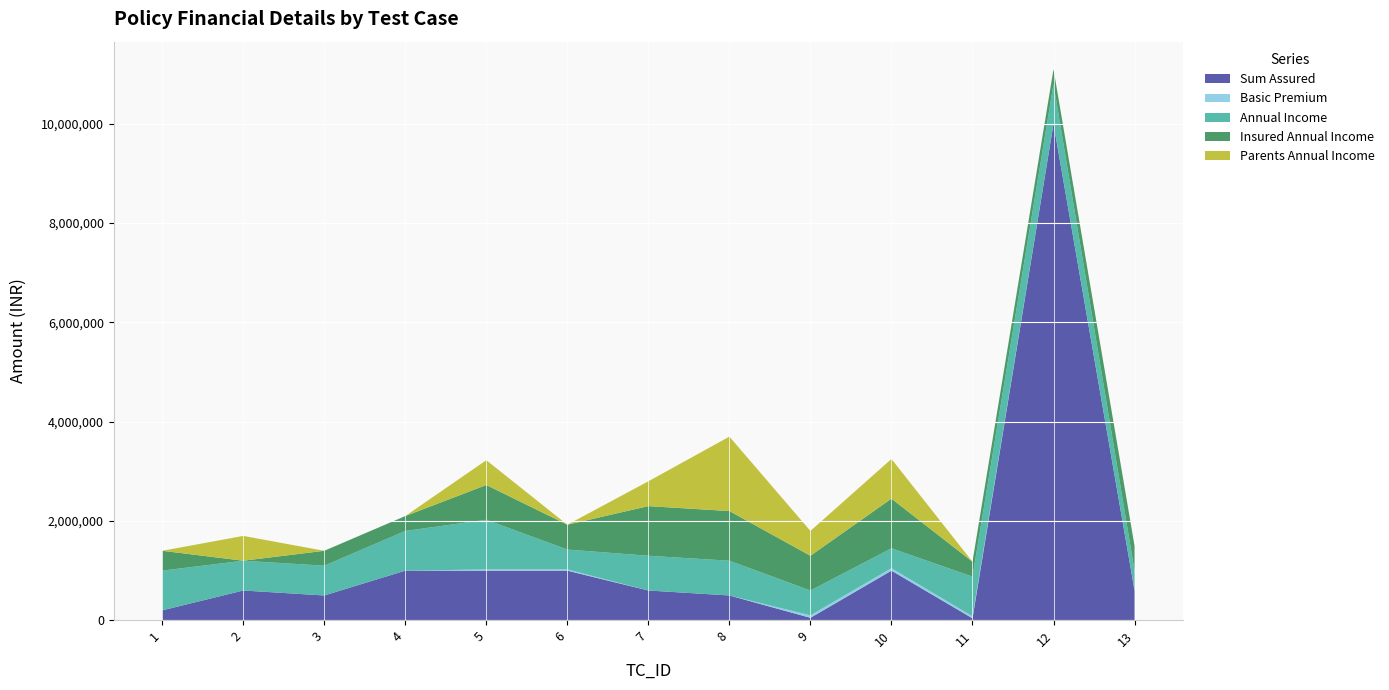

Reading left to right, list all the values displayed in this chart.

Sum Assured: 1=200000	2=600000	3=500000	4=1000000	5=1000000	6=1000000	7=600000	8=500000	9=50000	10=1000000	11=40000	12=10000000	13=600000
Basic Premium: 1=0	2=0	3=0	4=0	5=25000	6=25000	7=0	8=0	9=50000	10=50000	11=40000	12=0	13=0
Annual Income: 1=800000	2=600000	3=600000	4=800000	5=1000000	6=400000	7=700000	8=700000	9=500000	10=400000	11=800000	12=800000	13=400000
Insured Annual Income: 1=400000	2=0	3=300000	4=300000	5=700000	6=500000	7=1000000	8=1000000	9=700000	10=1000000	11=300000	12=300000	13=500000
Parents Annual Income: 1=0	2=500000	3=0	4=0	5=500000	6=0	7=500000	8=1500000	9=500000	10=800000	11=0	12=0	13=0